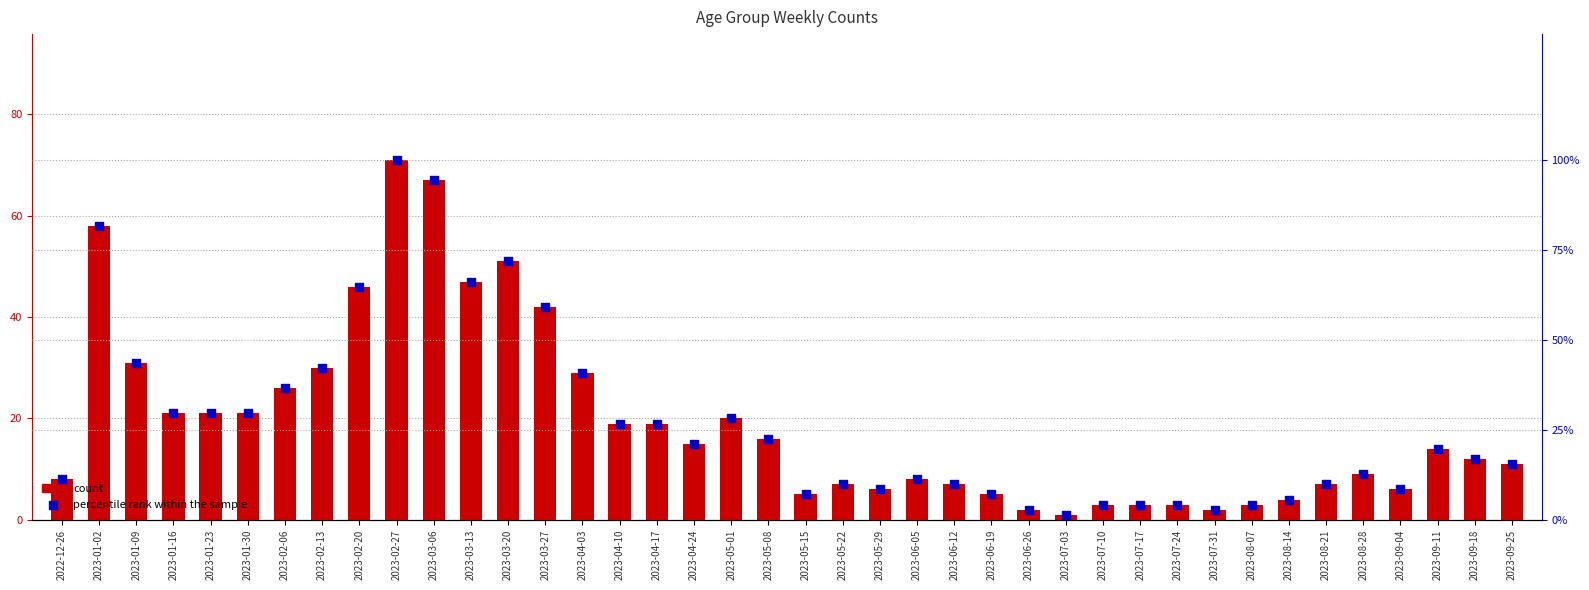

Is the value of percentile rank within the sample at 2023-02-06 greater than the value of count at 2023-01-16?

Yes